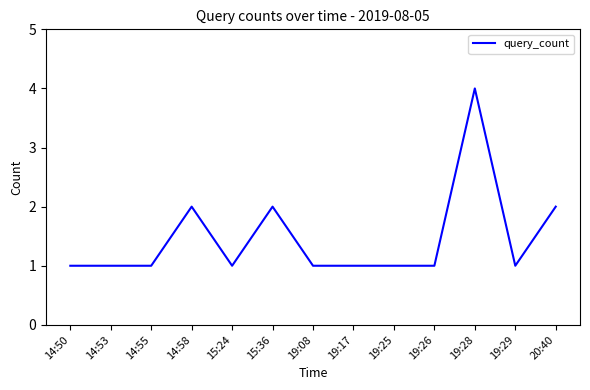

The chart shows a value of 1 at 19:26. True or false?

True